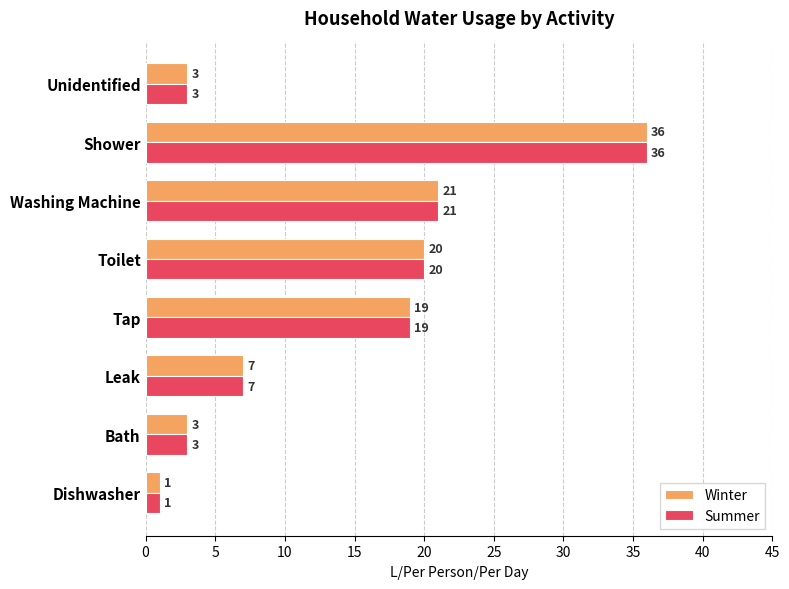

What is the sum of all Summer values?

110